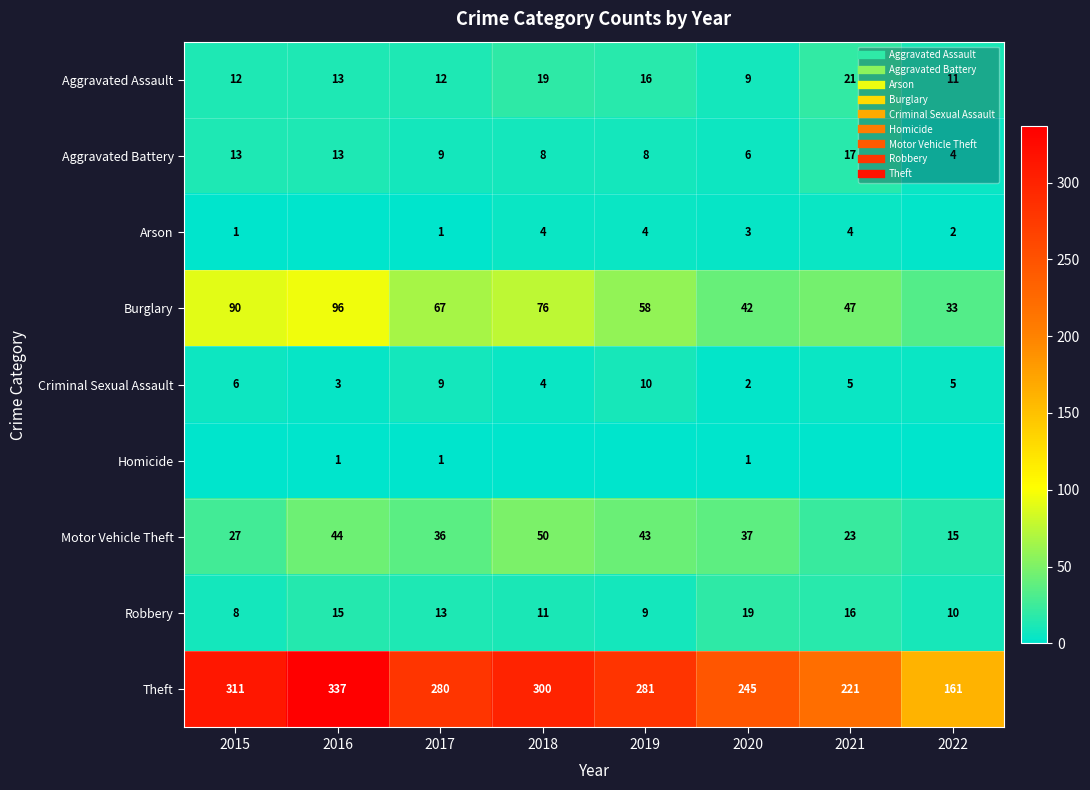

Where is Robbery nearest to the value 13?

2017